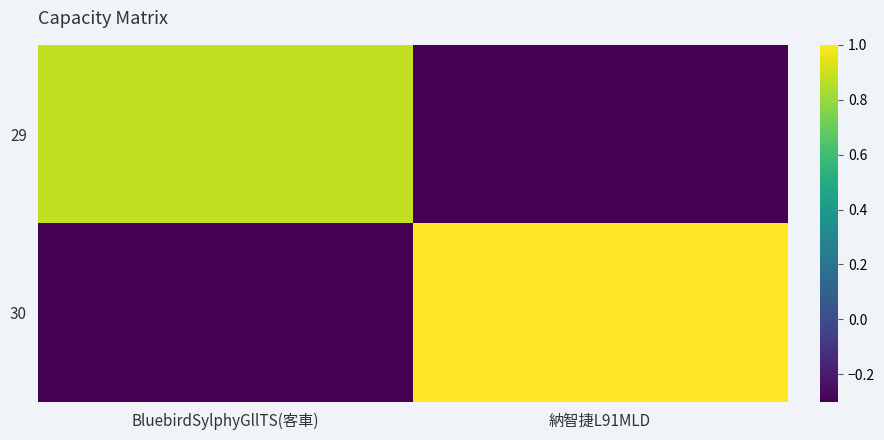

List the series in order of their peak value, highest first.

30, 29